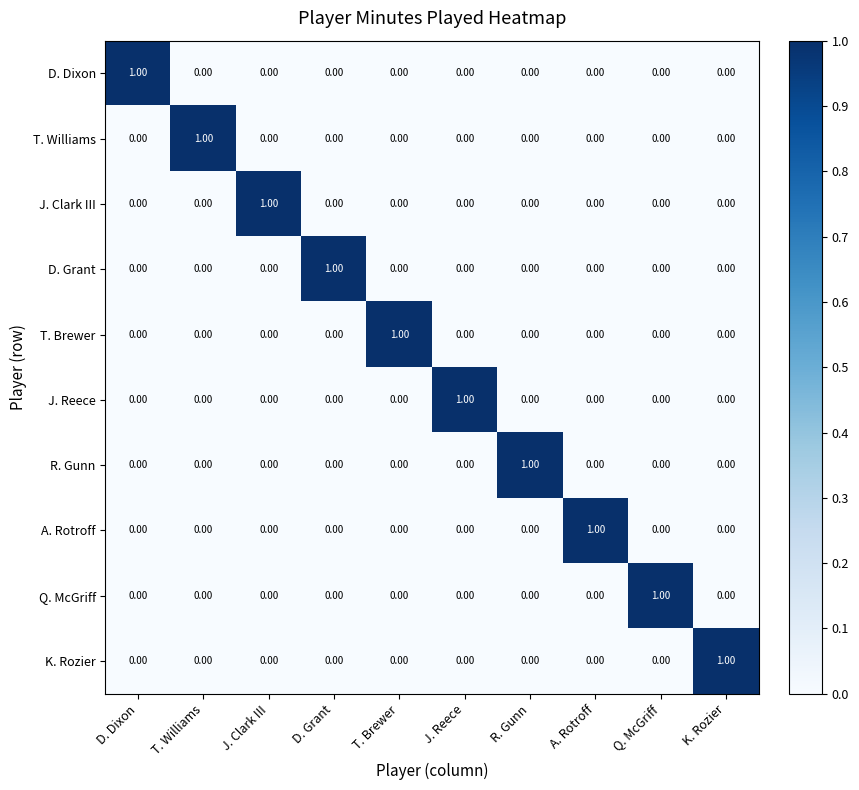

At how many categories does at least one series exceed 0?

10